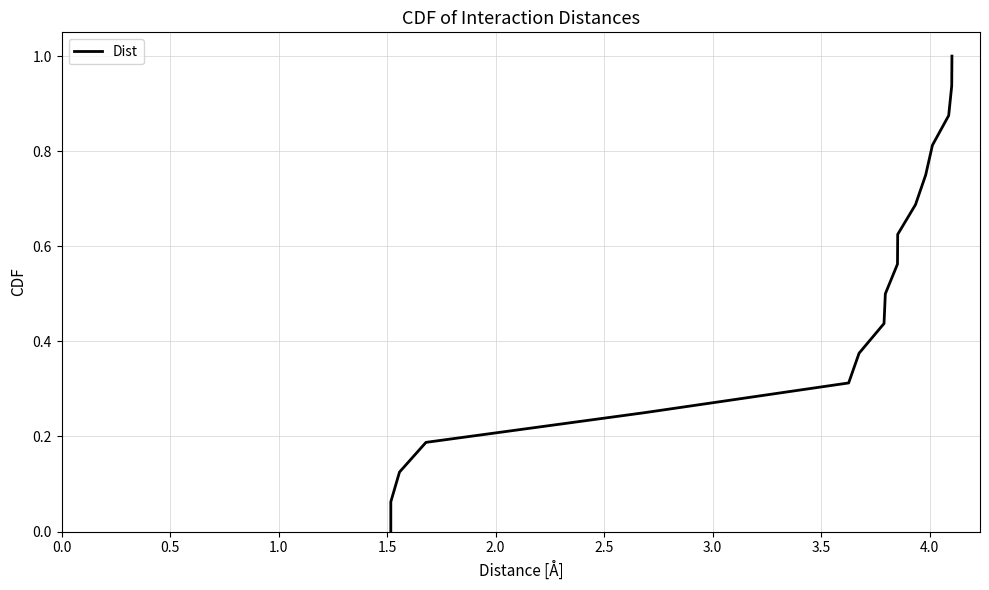

What is the greatest value displayed?

1.0